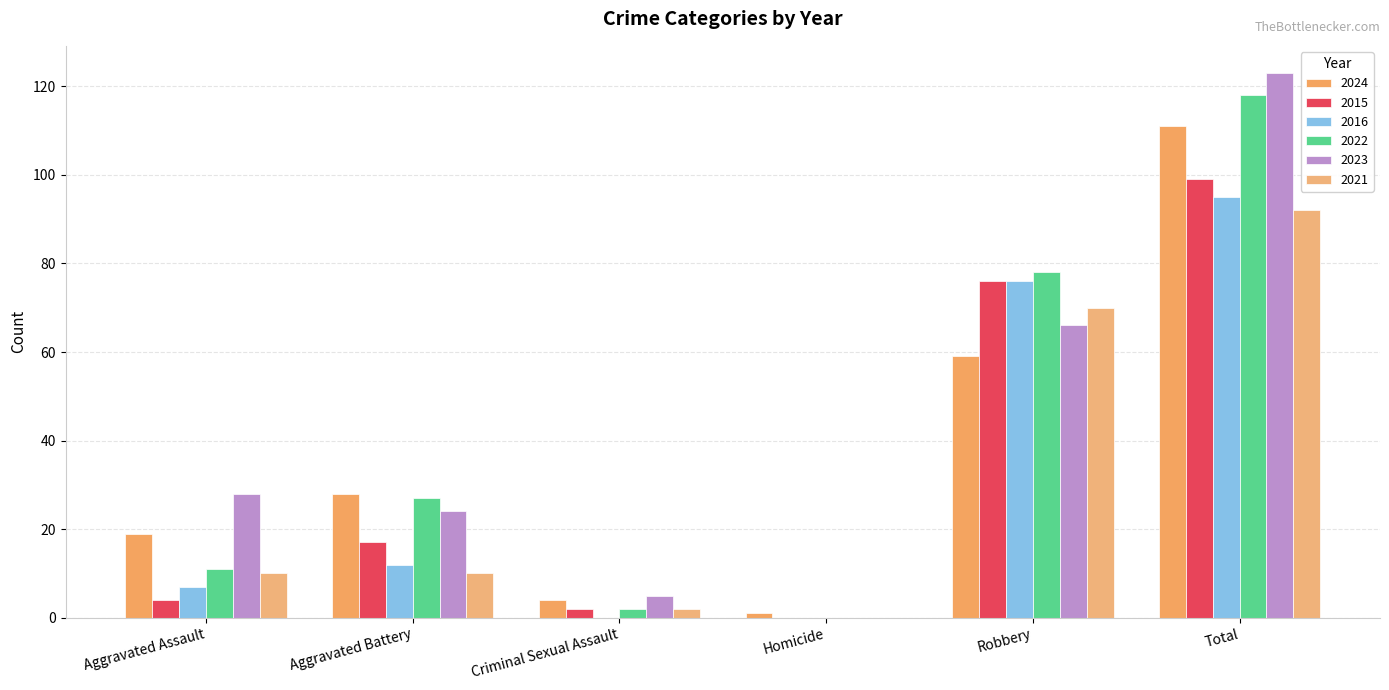

True or false: 2023 has a value of 66 at Robbery.

True